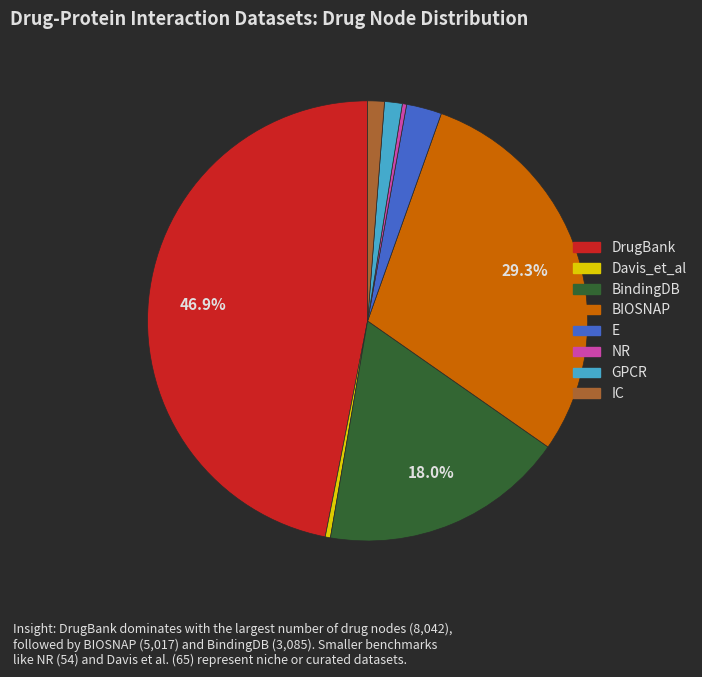

Approximately how many times larger is the value at IC compared to E?

0.5